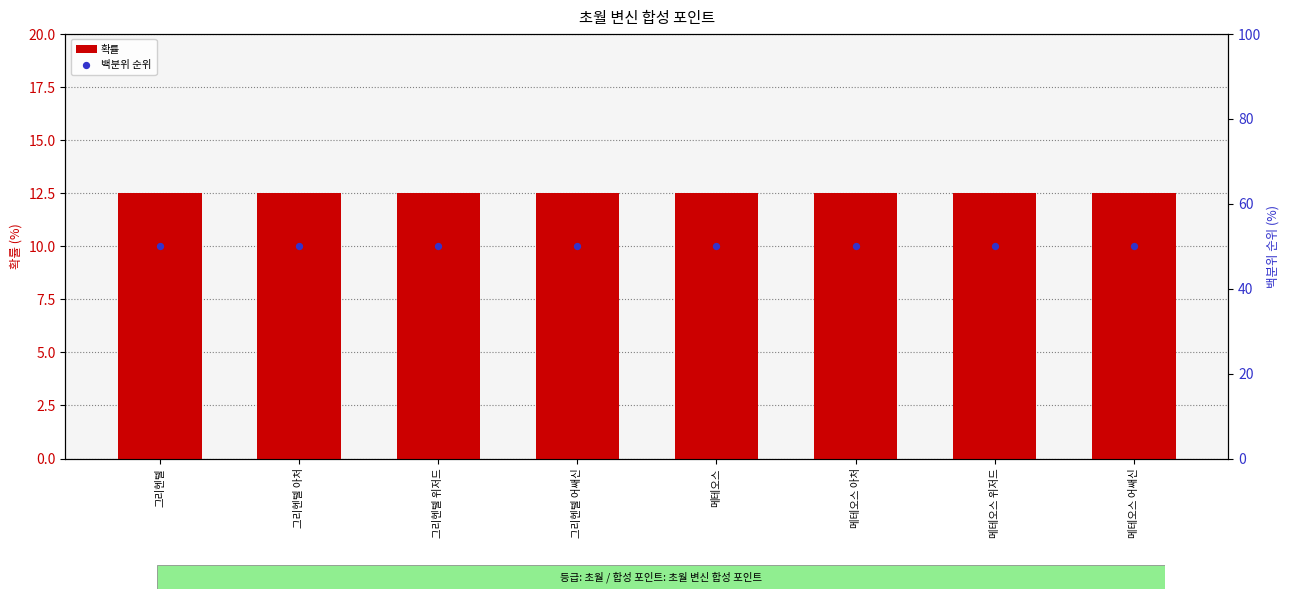

At which category is the sum across all series the highest?

그리헨텔